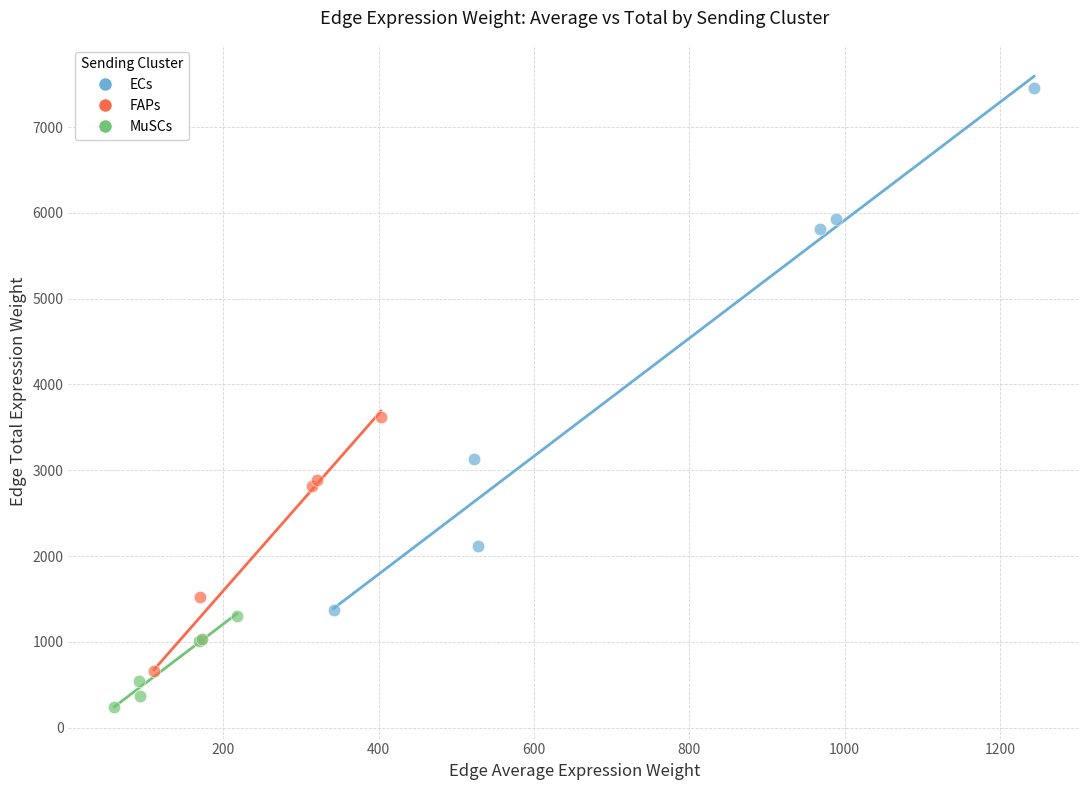

Which series contains the lowest Y value?

MuSCs